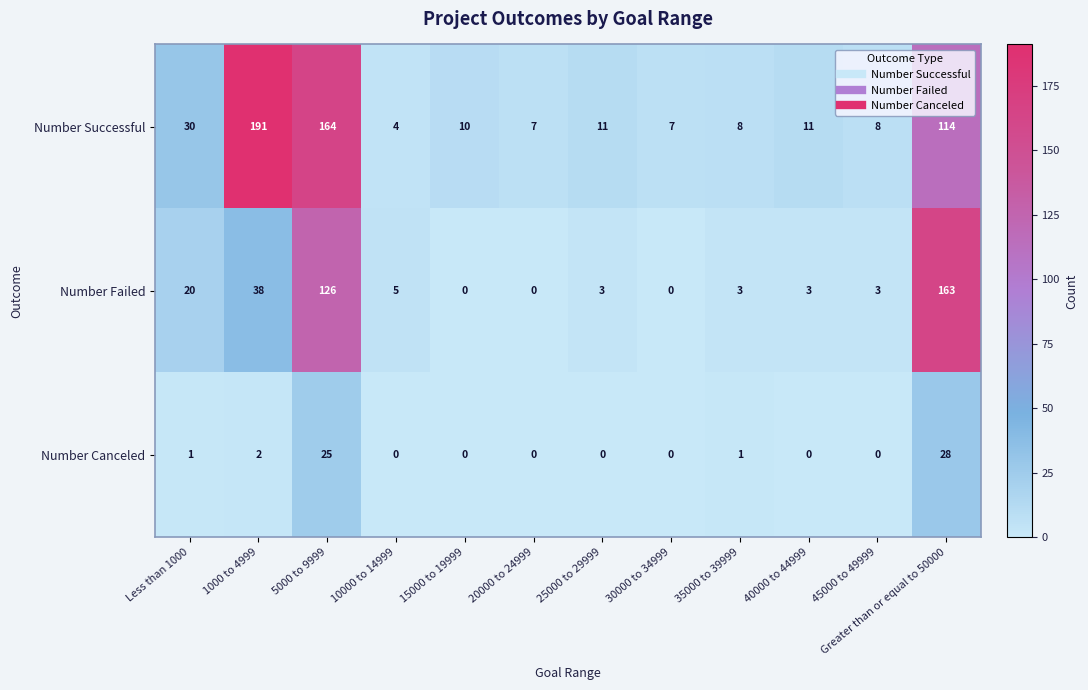

List the series in order of their peak value, lowest first.

Number Canceled, Number Failed, Number Successful